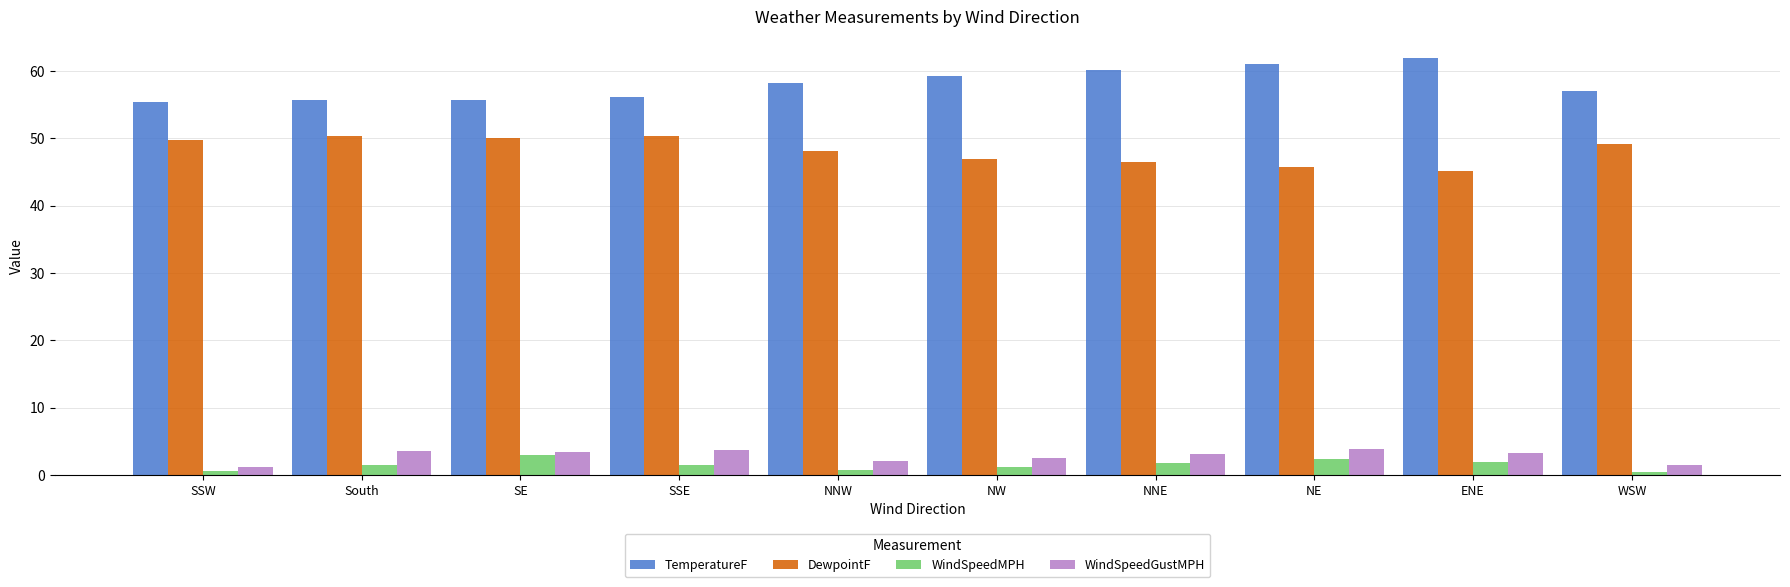

The value of WindSpeedMPH at South is 1.4. True or false?

True